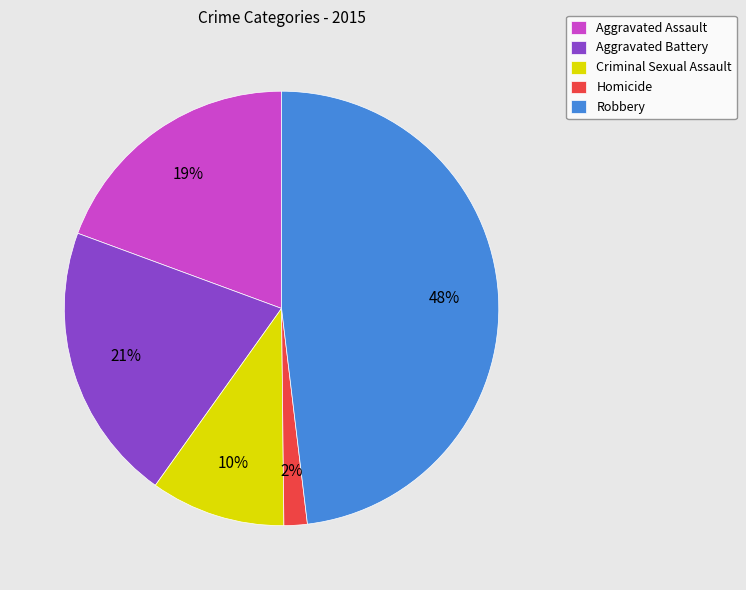

Rank the categories by value from highest to lowest.

Robbery, Aggravated Battery, Aggravated Assault, Criminal Sexual Assault, Homicide